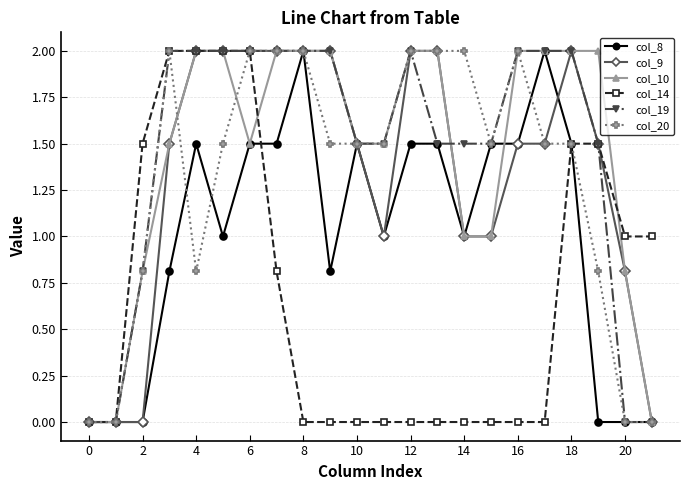

True or false: col_19 and col_10 cross at least once.

True